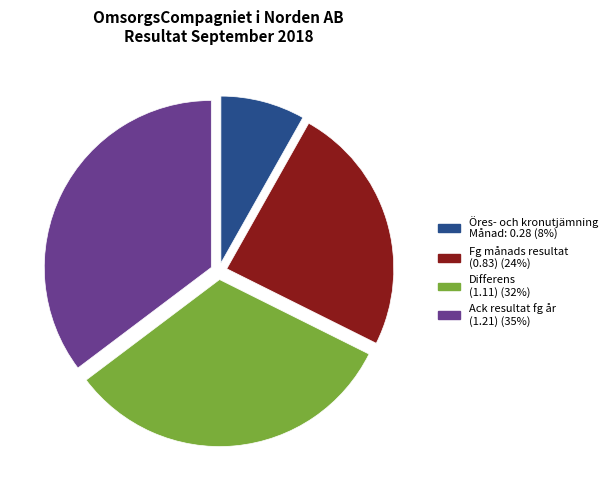

True or false: Ack resultat fg år (1.21) (35%) accounts for 35% of the total.

True